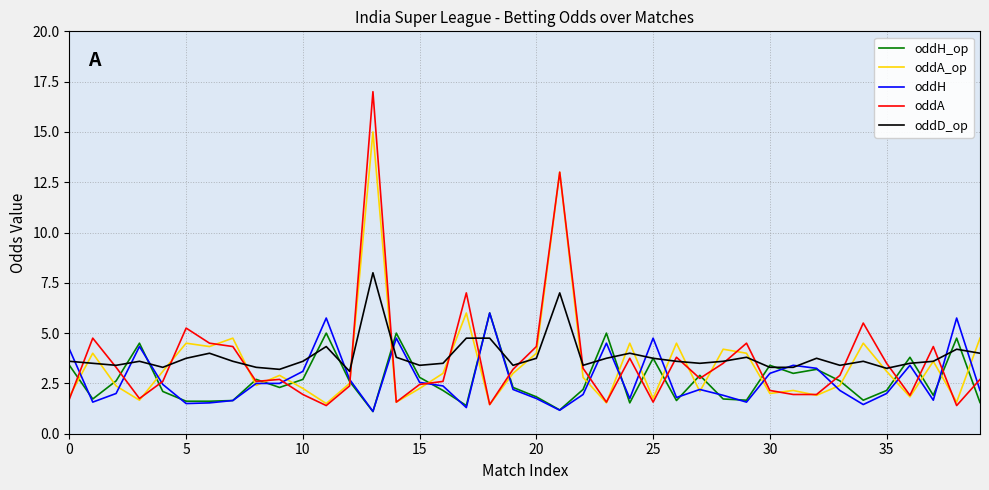

What is the highest value of the oddA_op series?

15.0